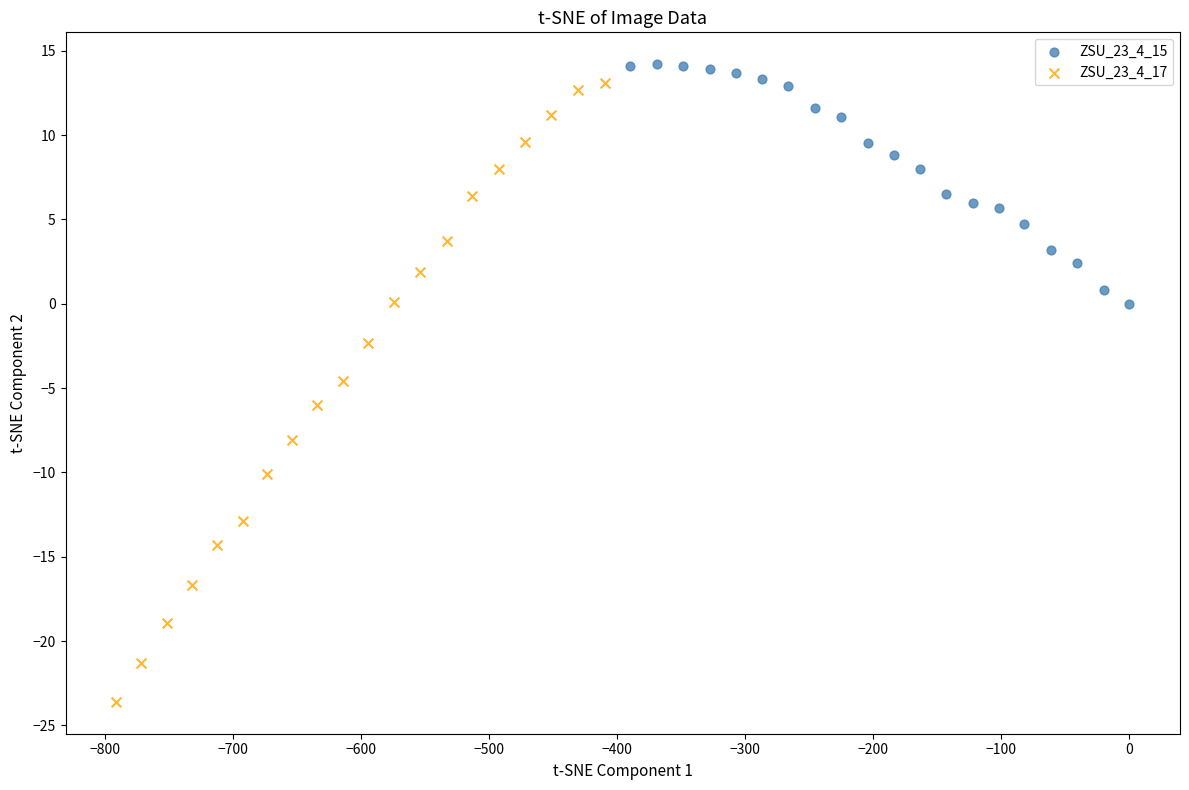

Which series has the largest Y range (max minus min)?

ZSU_23_4_17